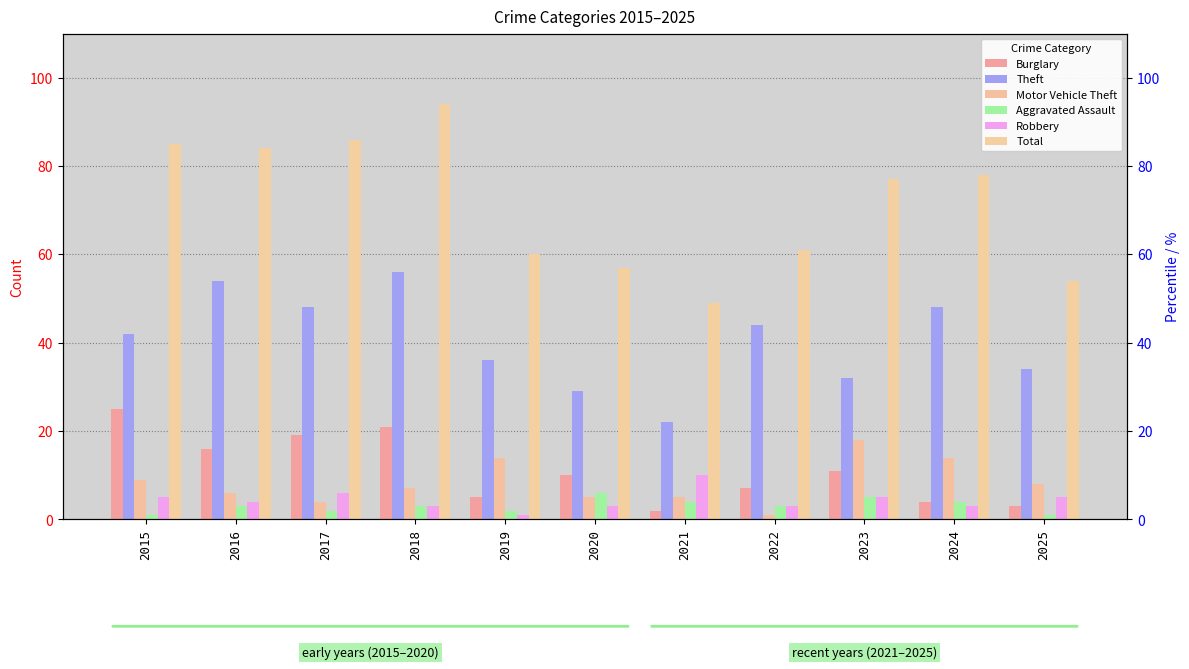

Which series has the widest spread of values?

Total